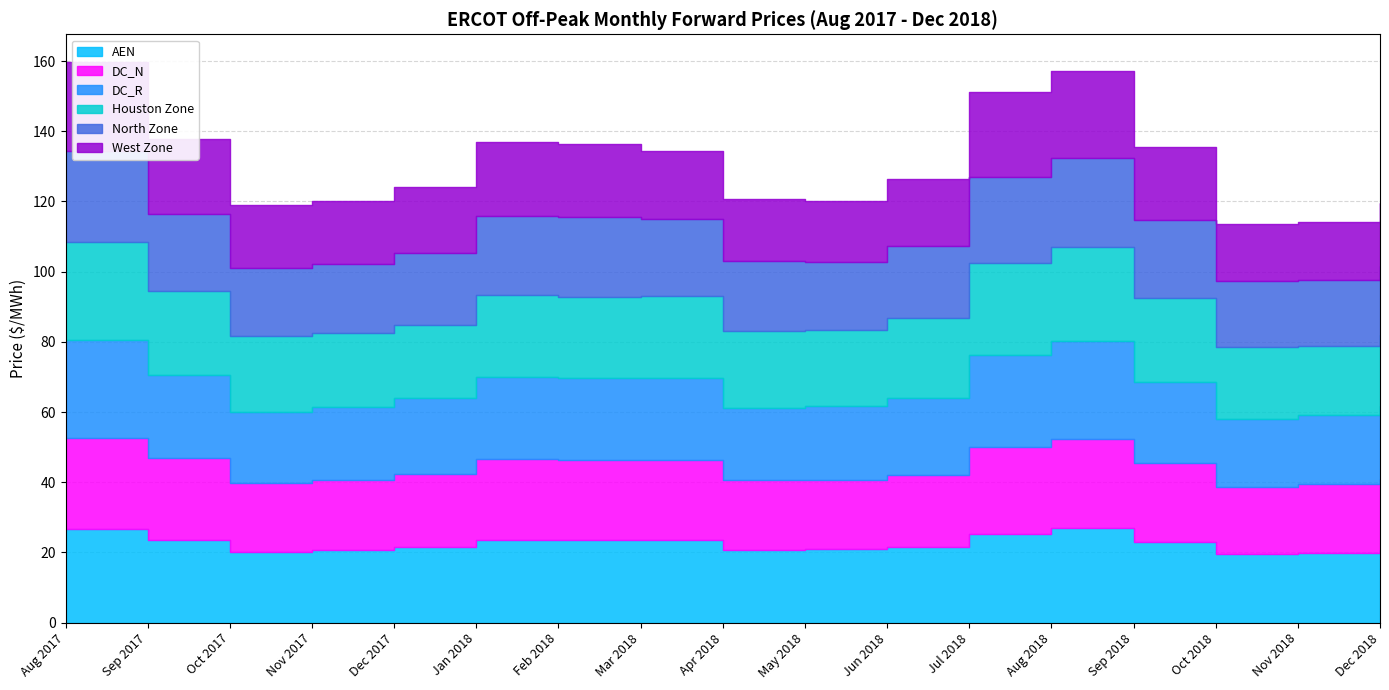

True or false: DC_R has more than 1 points higher than both neighbors.

True